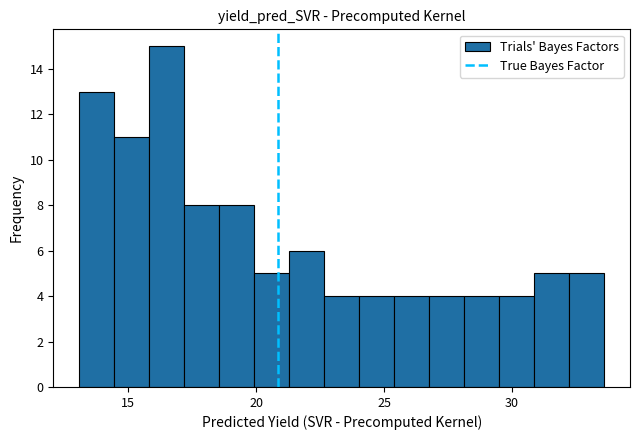

Around what value on the x-axis is the tallest bar? Give the approximate position of its centre, as read against the axis.

16.5